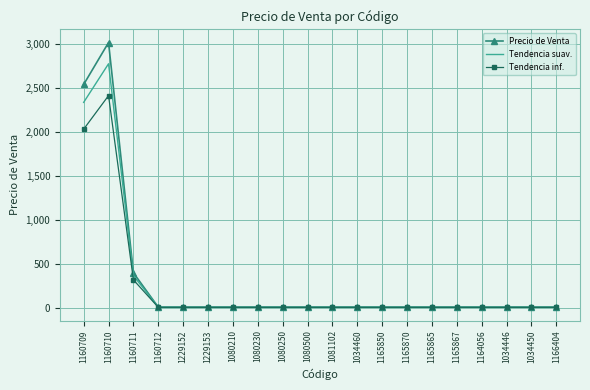

What is the greatest value displayed?

3016.8